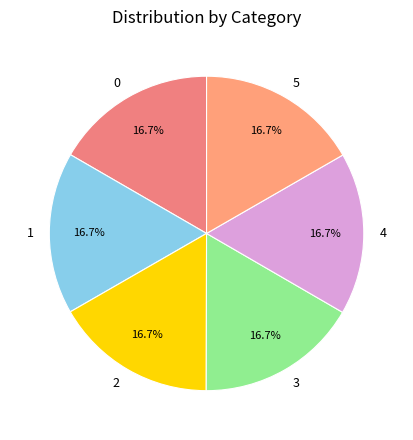

Combined, do 5 and 4 account for over 50%?

No